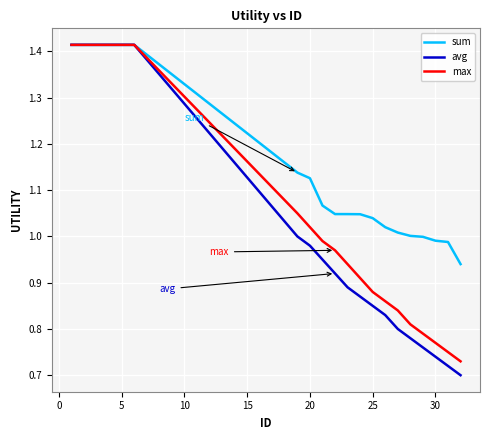

What are all the series names shown in the legend?

sum, avg, max